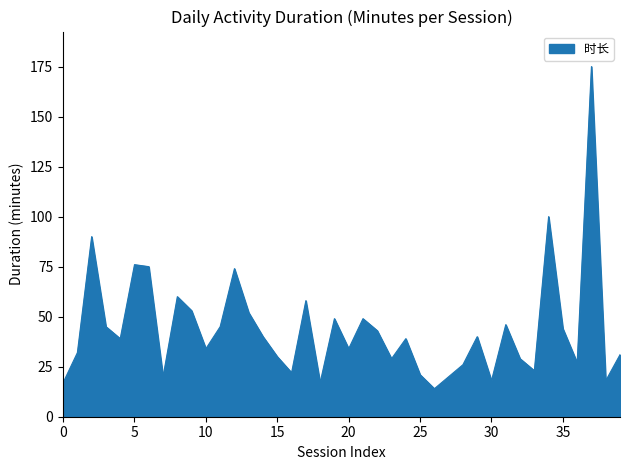

What is the smallest value displayed?

14